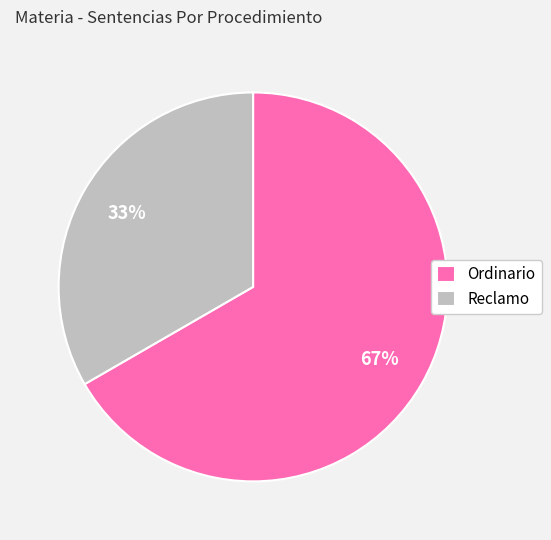

To the nearest percent, what is the combined percentage of Reclamo and Ordinario?

100%